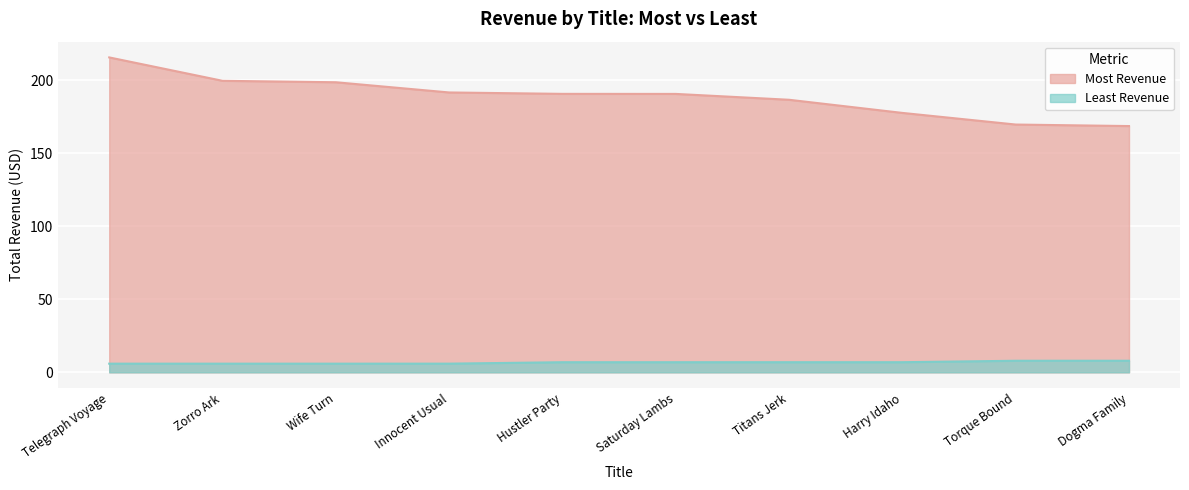

What is the value of the Least Revenue point at the 4th from the left?

6.0